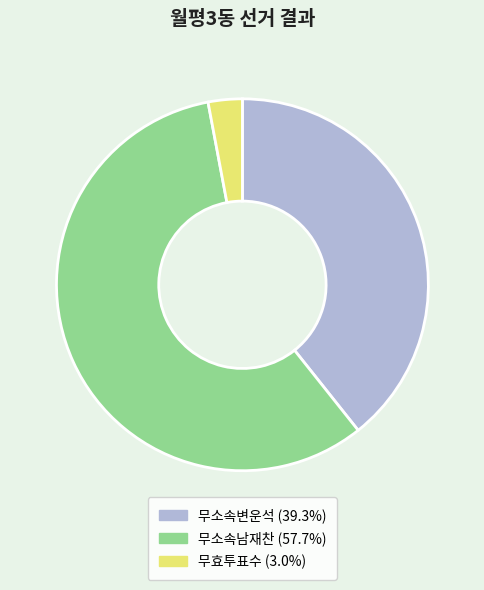

How many segments does this pie chart have?

3